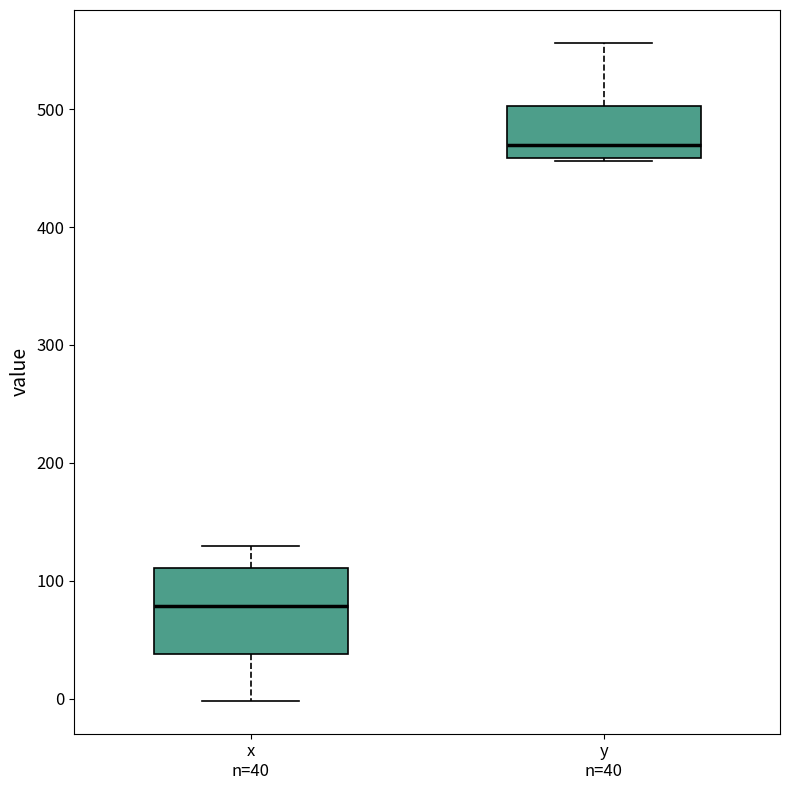

Where is the lower edge of the box for x n=40 on the y-axis? The values are not printed on the chart, so give them approximately, as read against the axis.

40